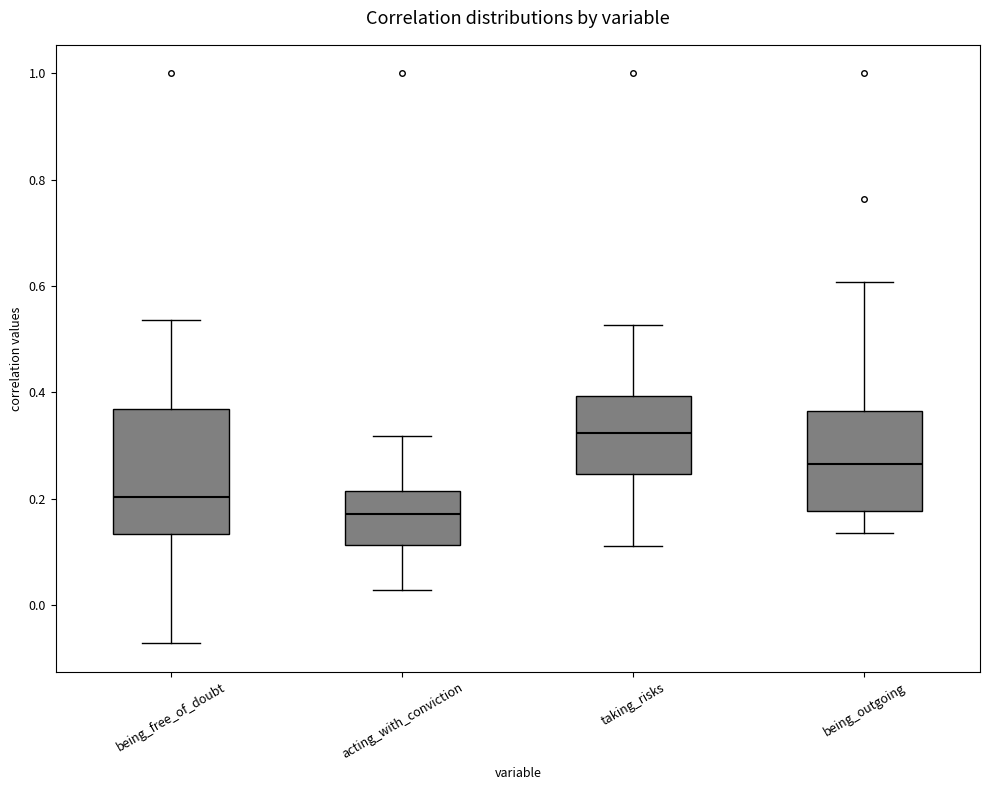

Which box has the highest median line?

taking_risks